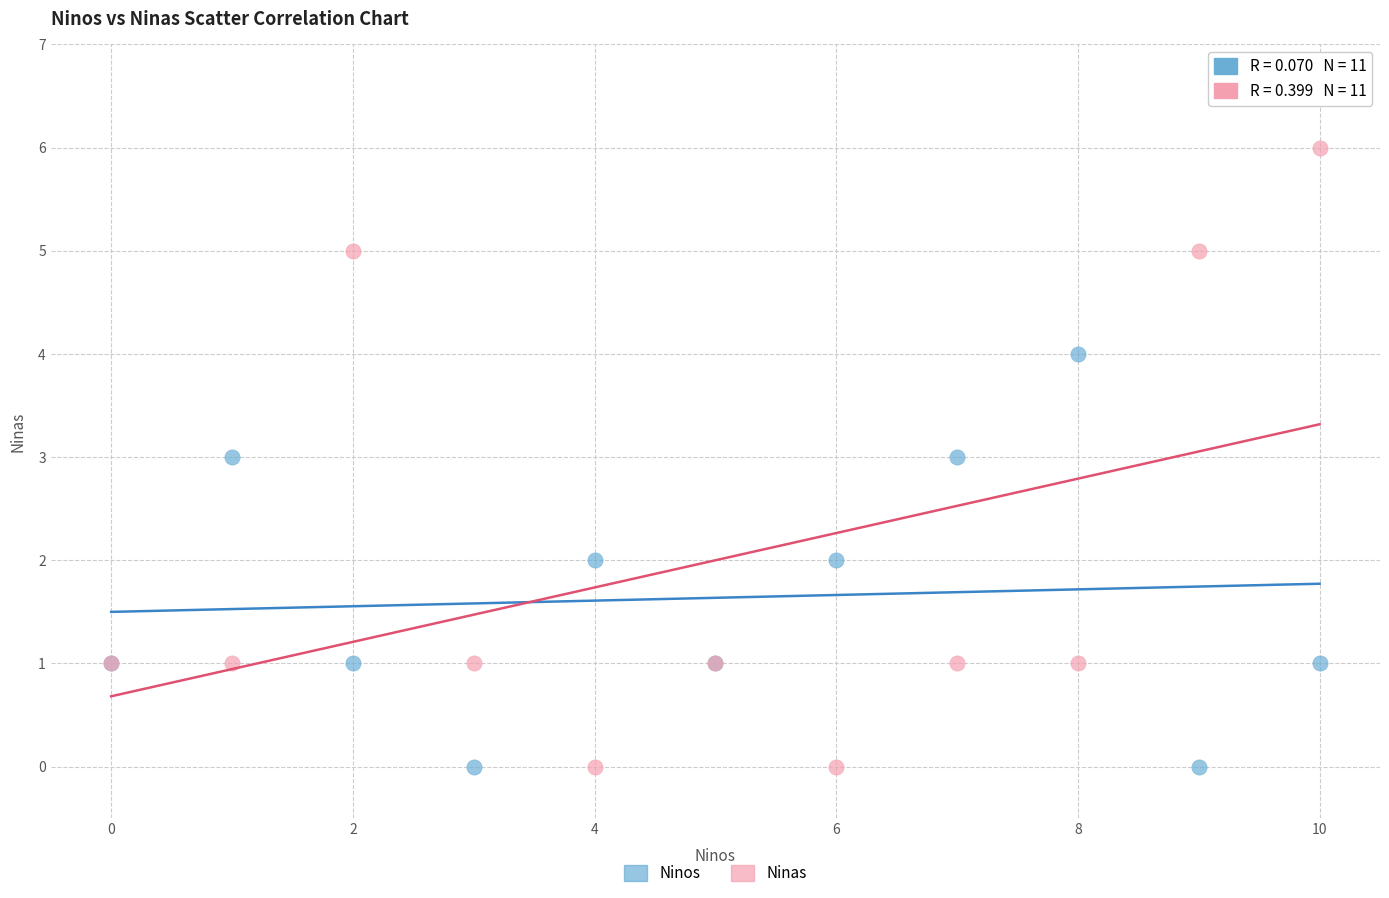

Which series has the widest spread of Y values?

Ninas